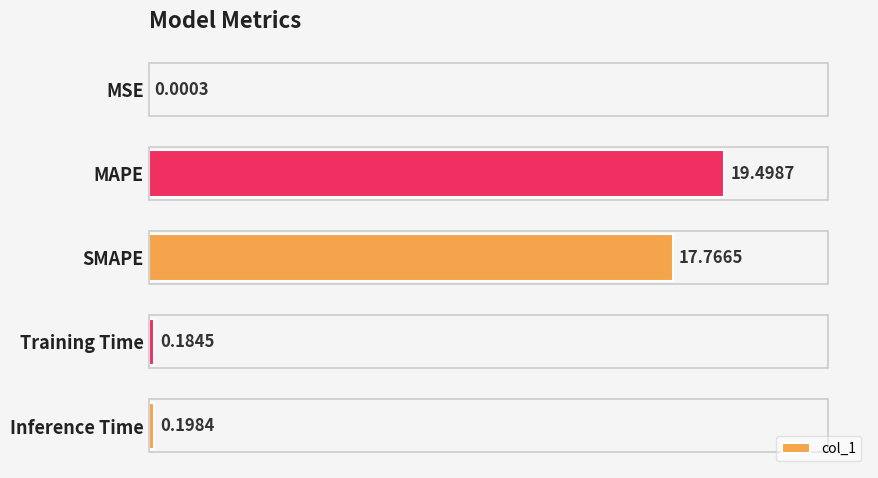

Which has a higher value, Inference Time or SMAPE?

SMAPE